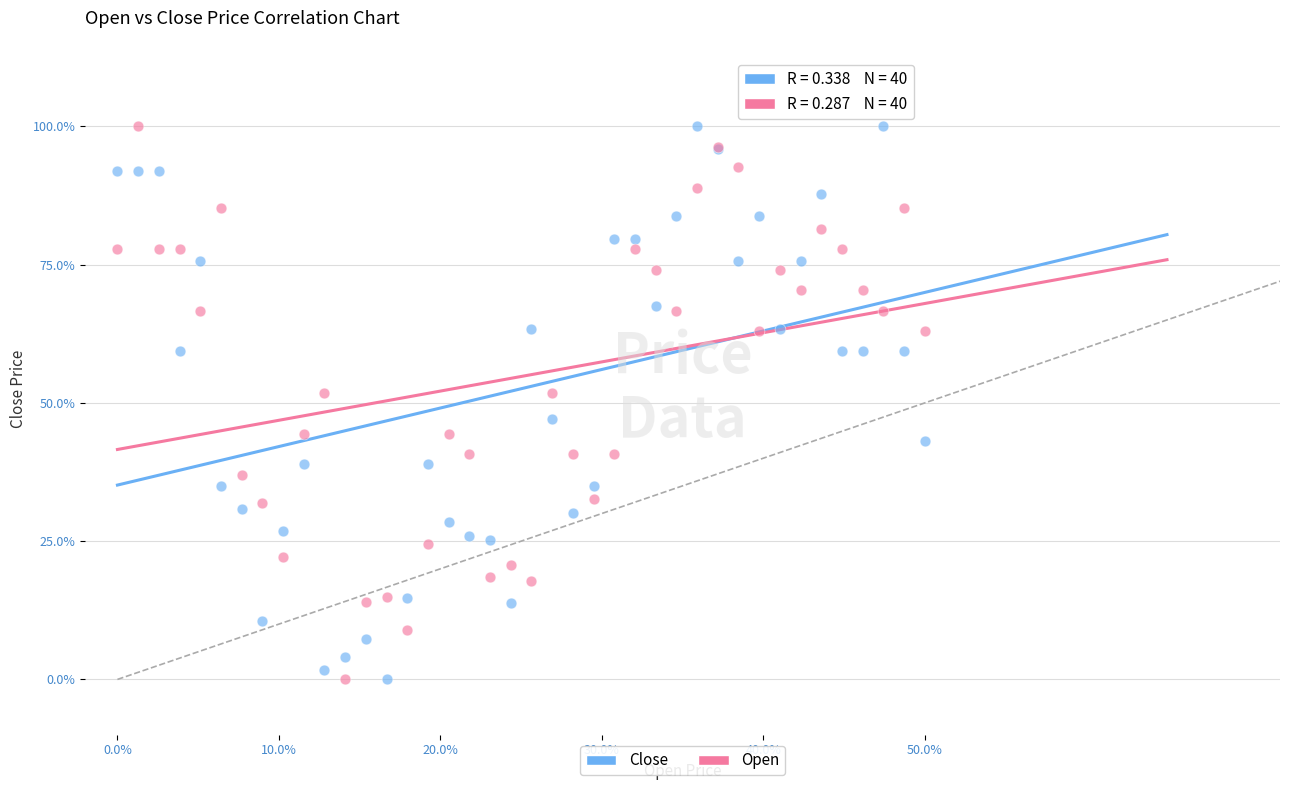

What are all the series names shown in the legend?

Close, Open